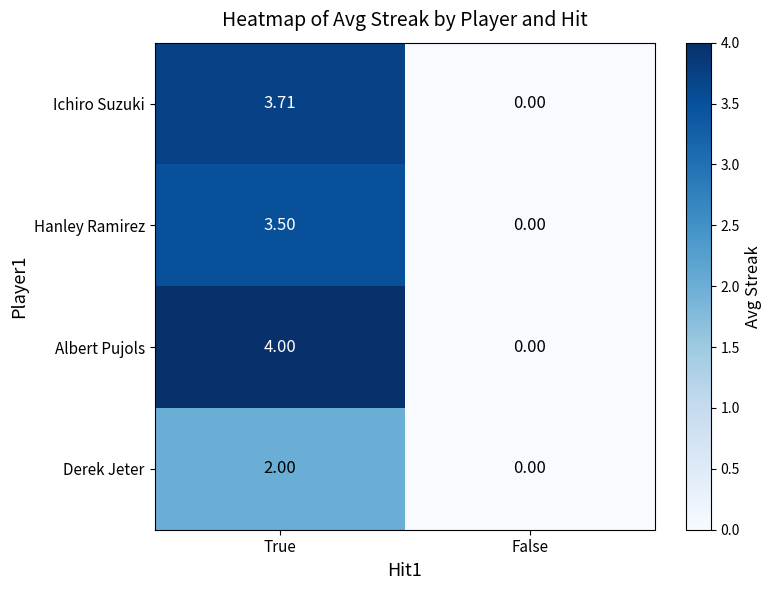

Which series has the largest range (max minus min)?

Albert Pujols